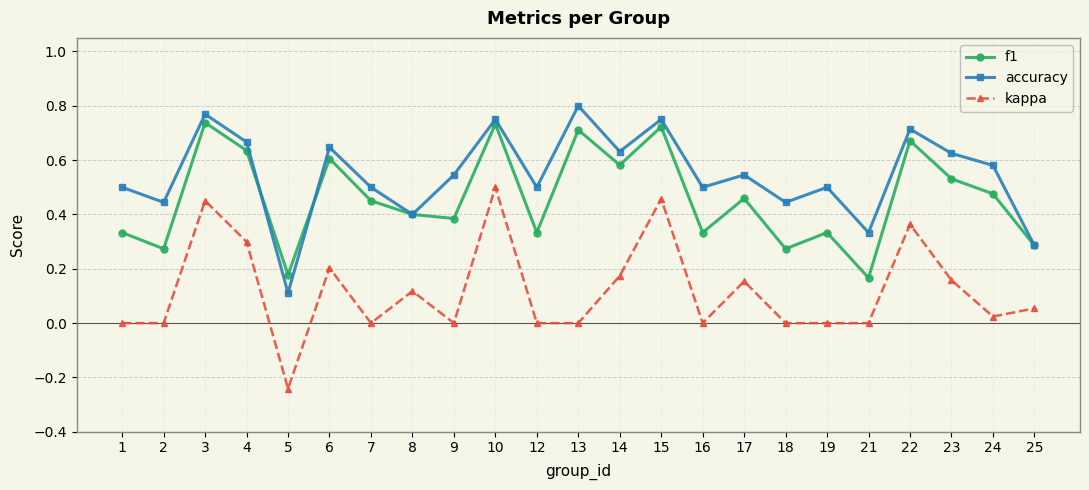

True or false: f1 and kappa intersect in this chart.

False